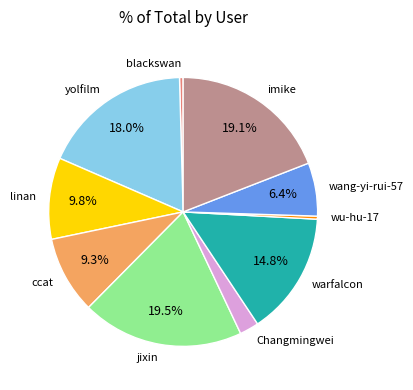

To the nearest percent, what portion does warfalcon represent?

15%